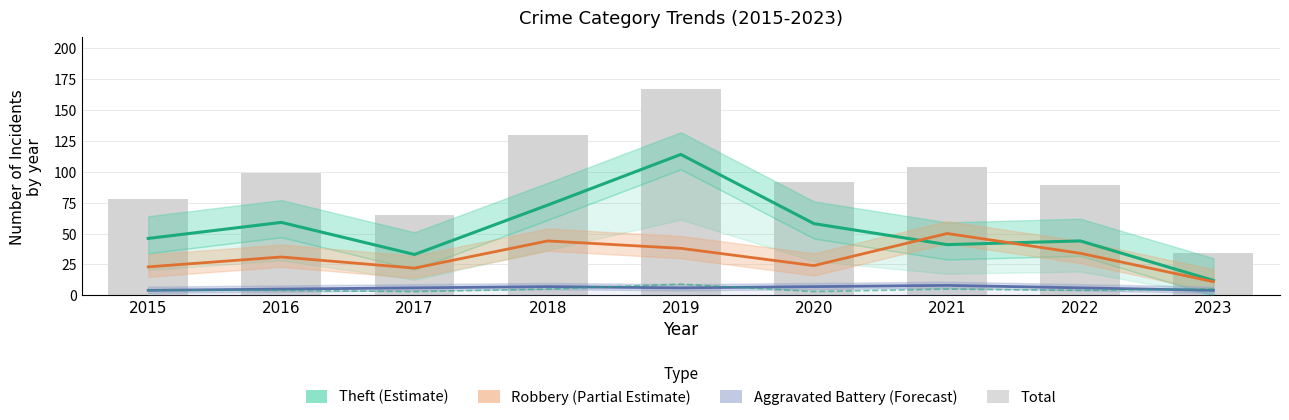

What is the average value of the Total series?

95